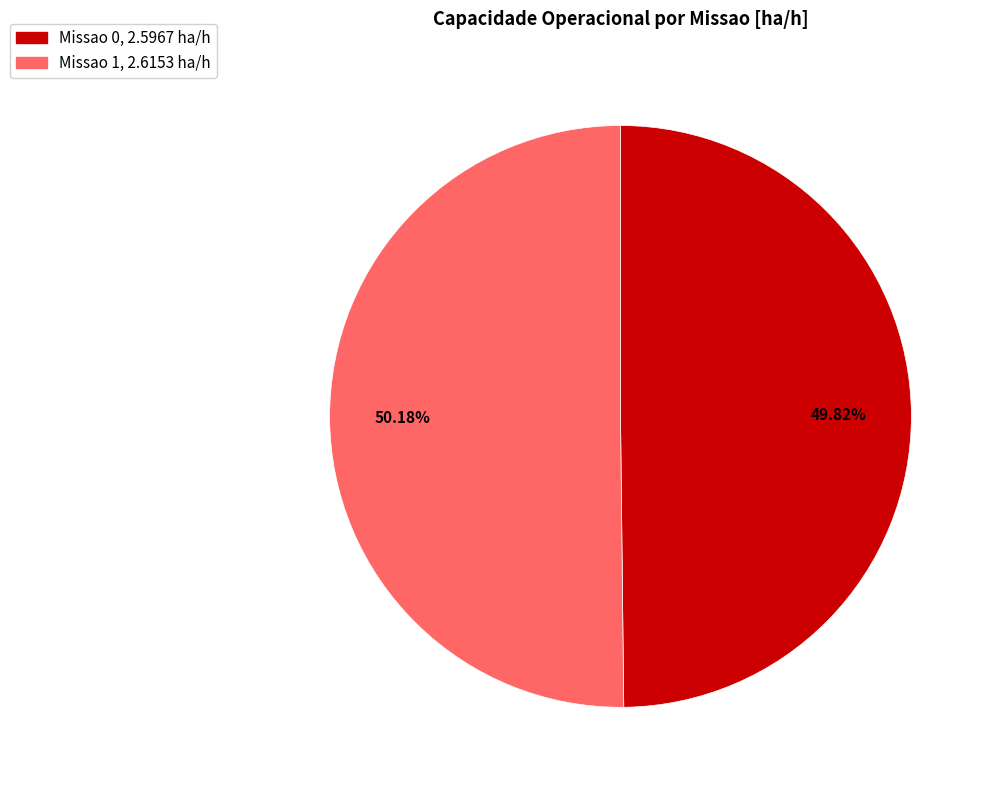

Approximately how many times larger is the value at Missao 0 compared to Missao 1?

1.0